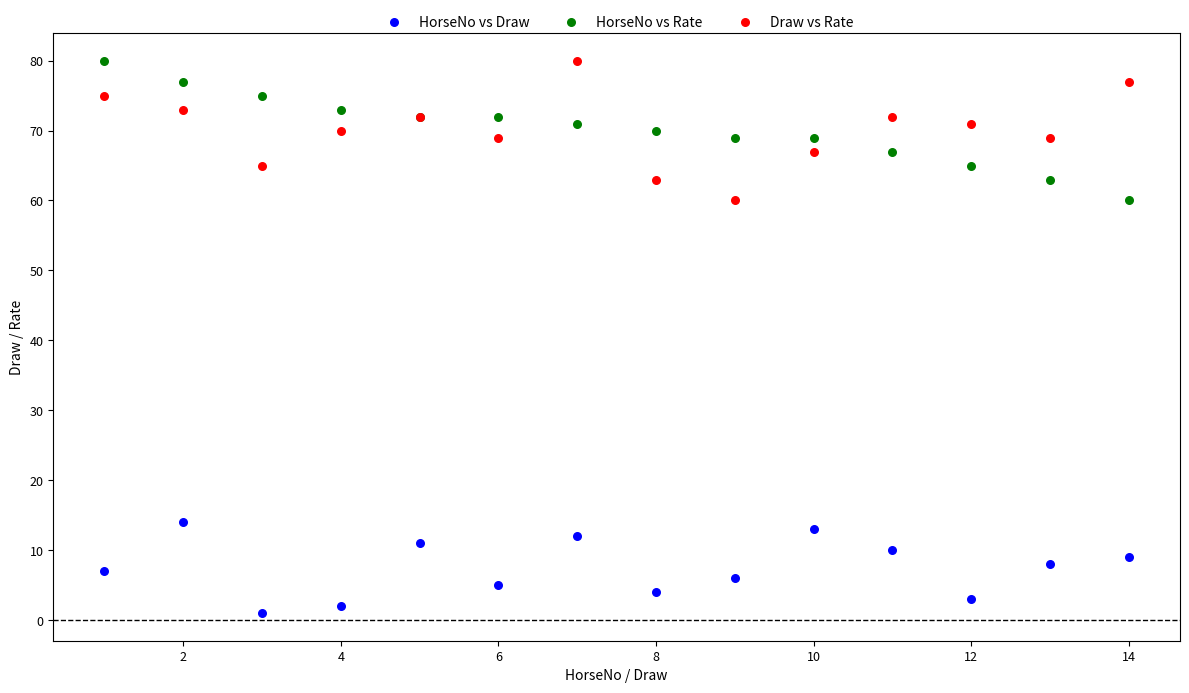

Which series reaches the minimum Y coordinate?

HorseNo vs Draw